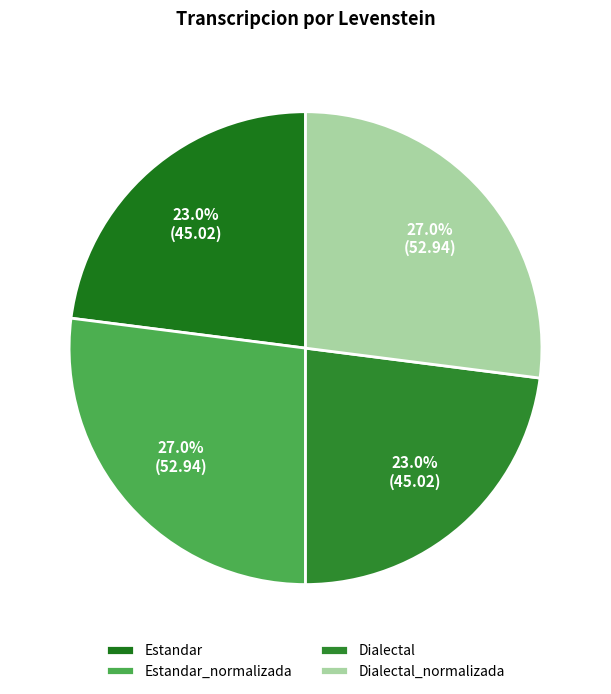

To the nearest percent, what is the difference between the Estandar_normalizada and Estandar slice percentages?

4%